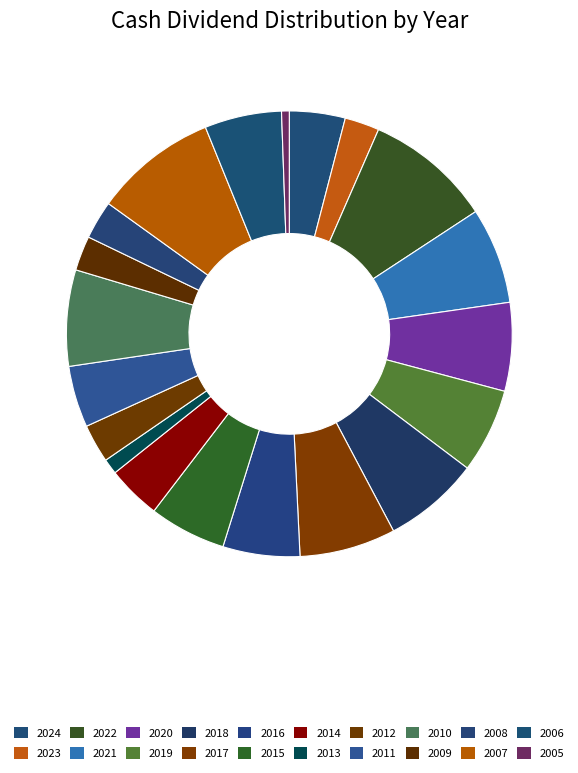

Count the number of slices in the pie.

20